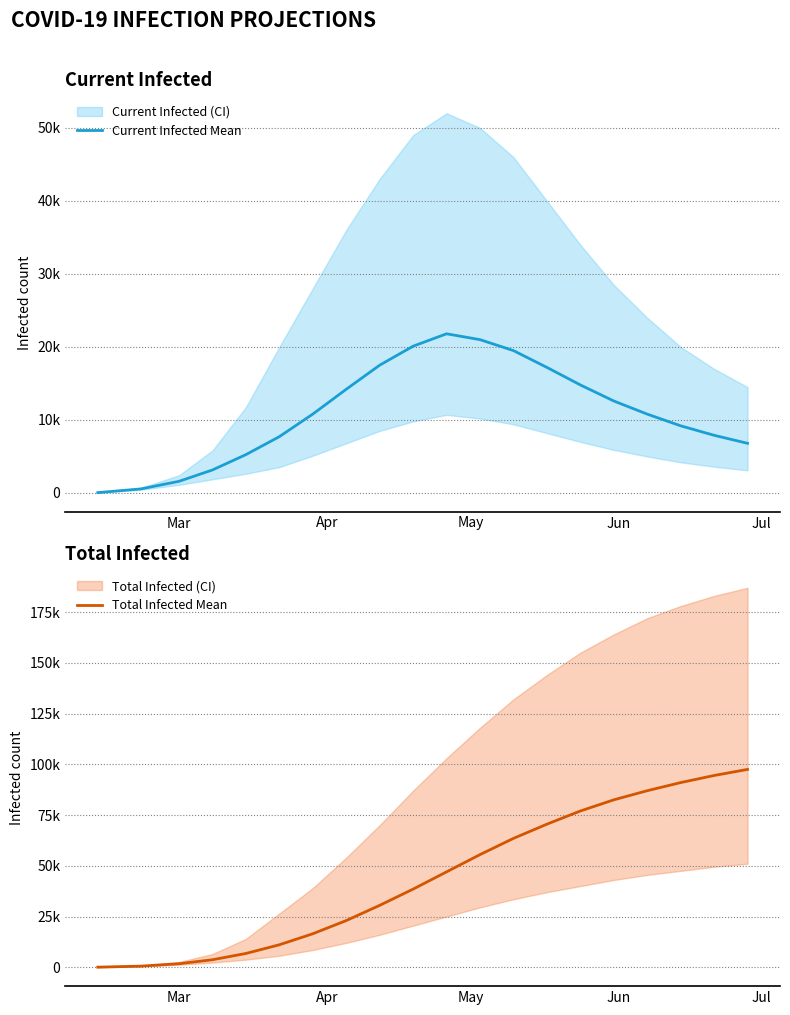

Rank the series by their maximum value, from highest to lowest.

Total Infected Mean, Current Infected Mean